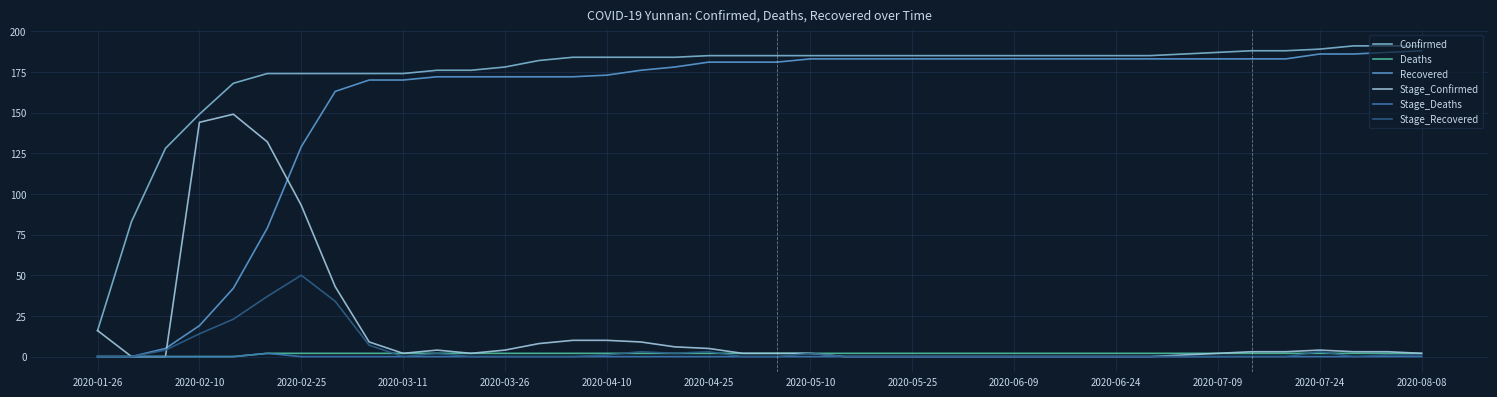

At how many categories does at least one series exceed 112?

38